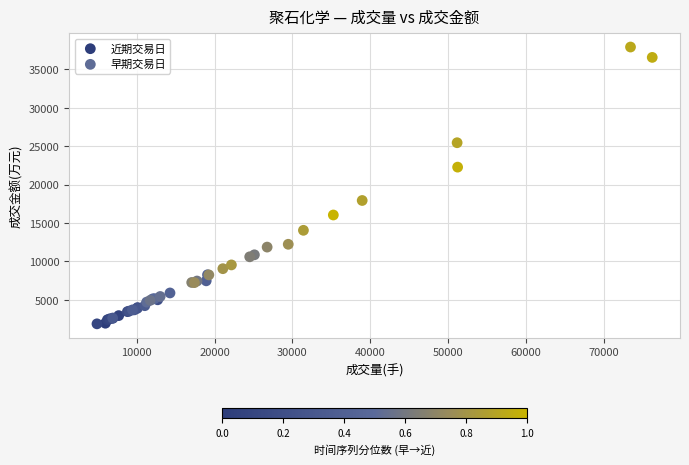

Which series contains the highest Y value?

早期交易日